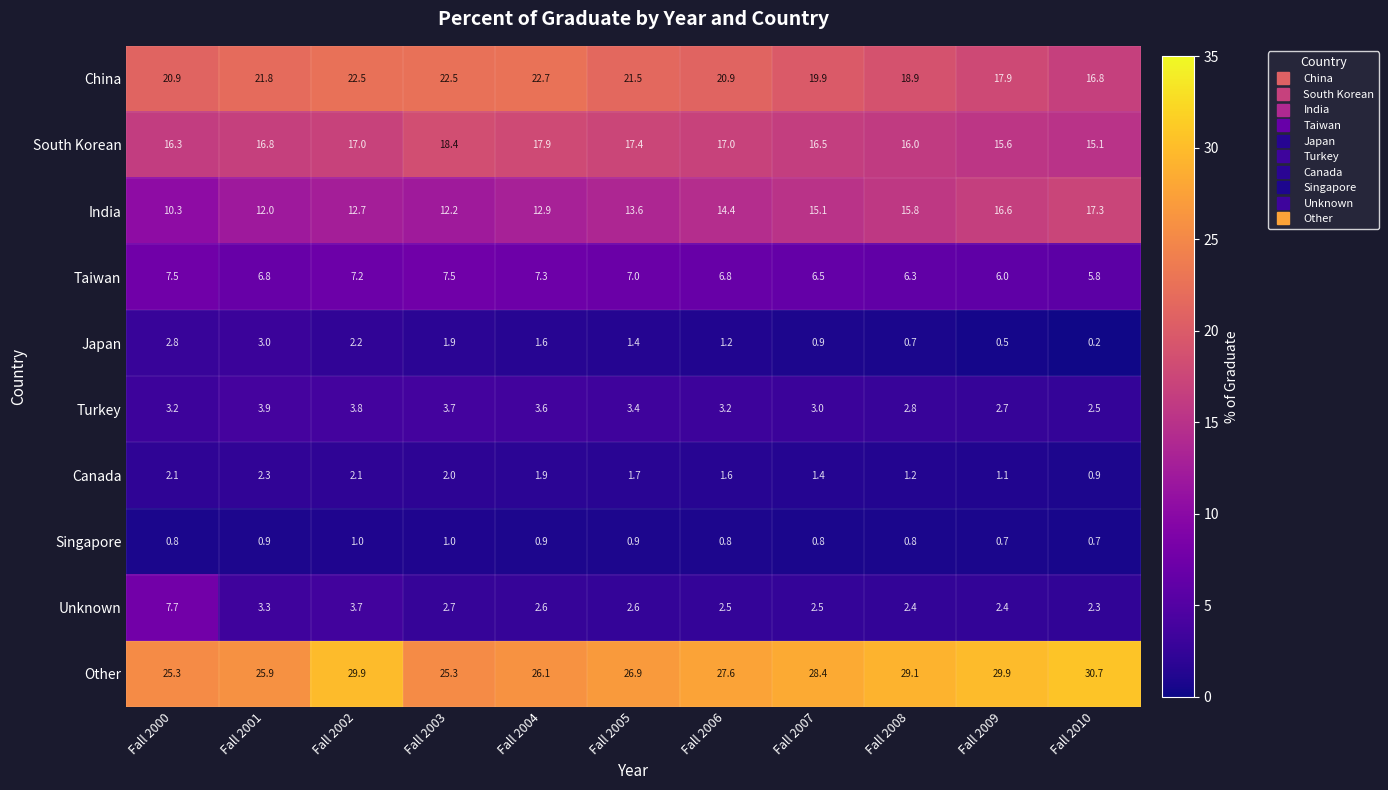

What is the difference between the maximum and minimum values in the Turkey series?

1.4